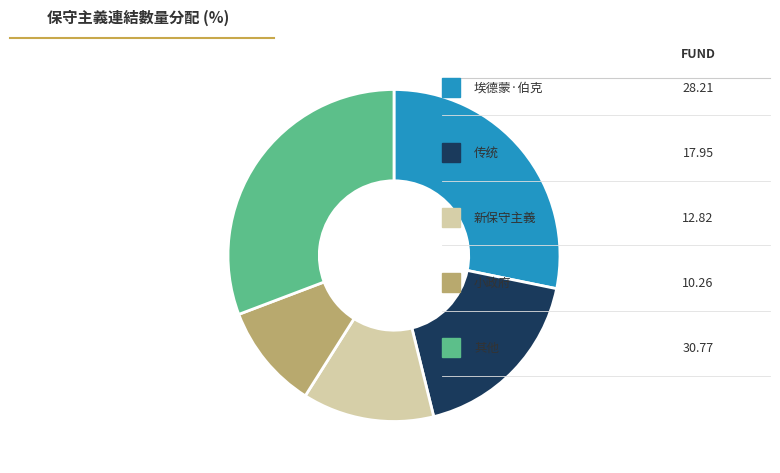

How many slices are in this pie chart?

5